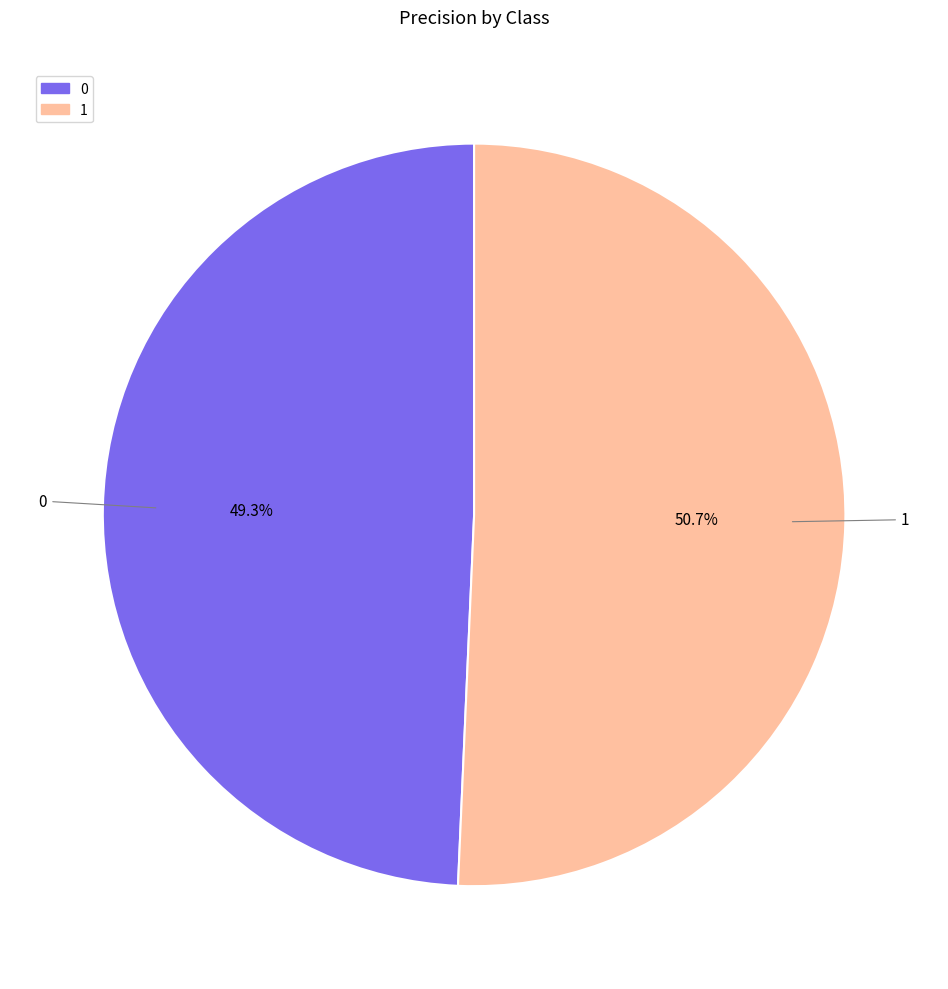

To the nearest percent, what is the difference between the 1 and 0 slice percentages?

1%